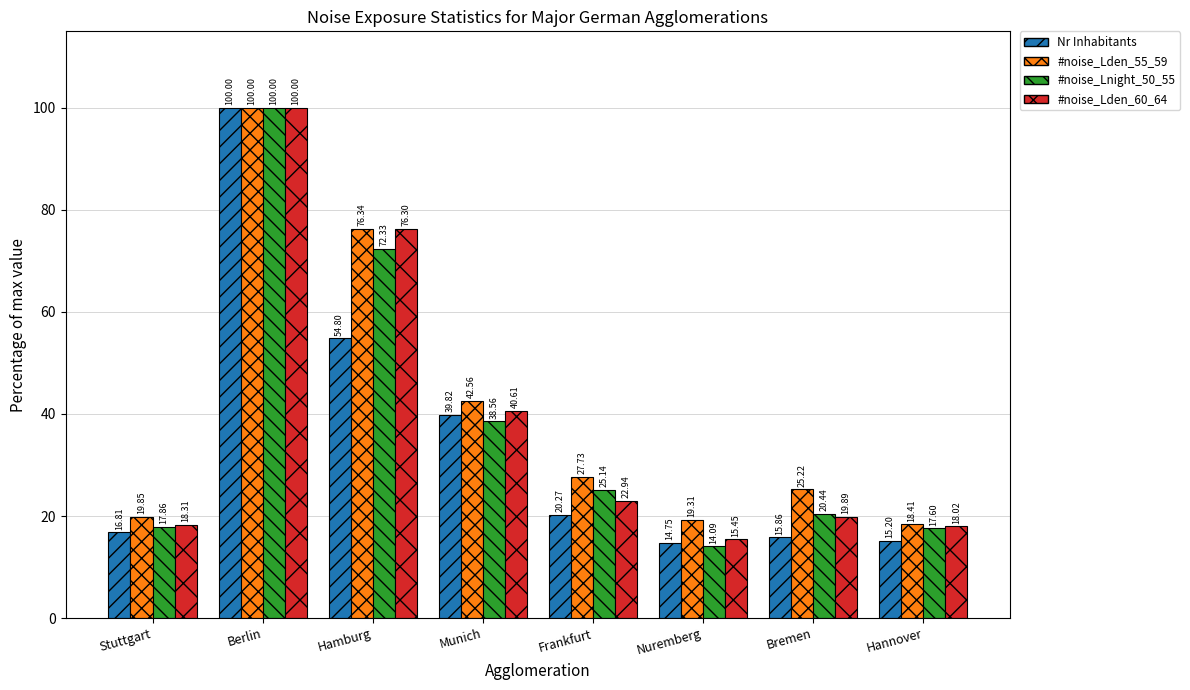

What is the smallest value displayed?

14.1